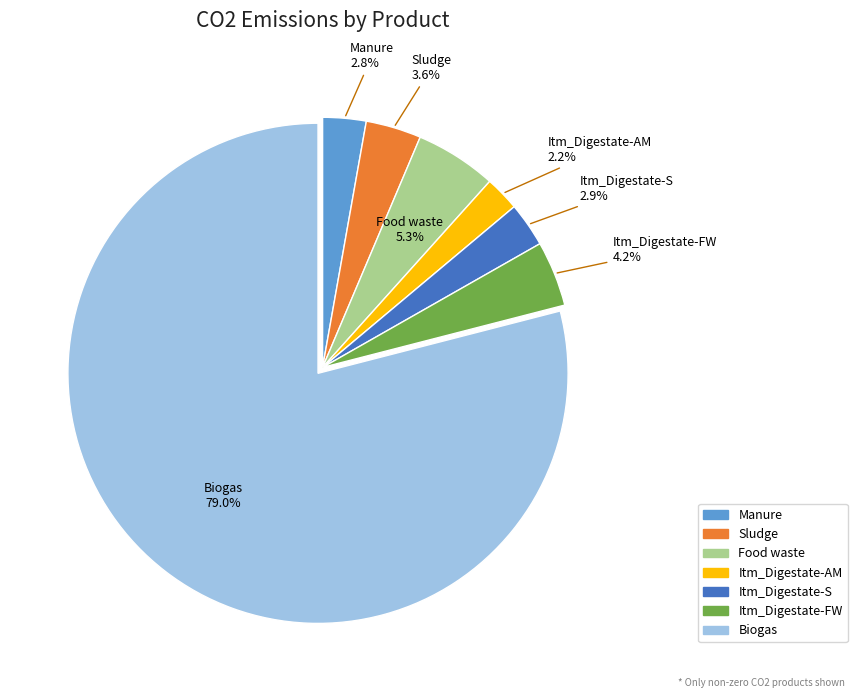

What is the majority slice?

Biogas